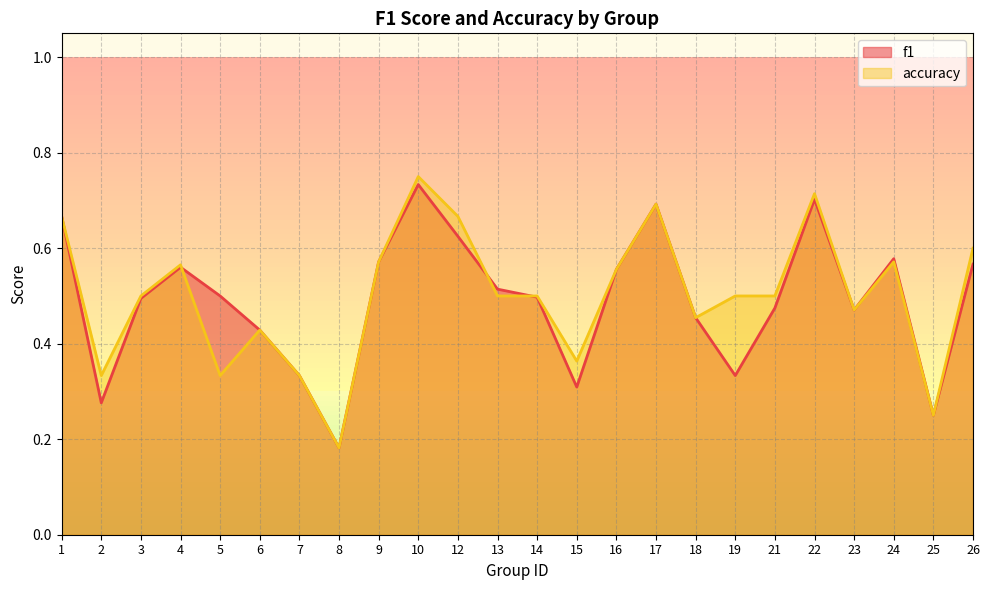

What is the smallest value displayed?

0.2